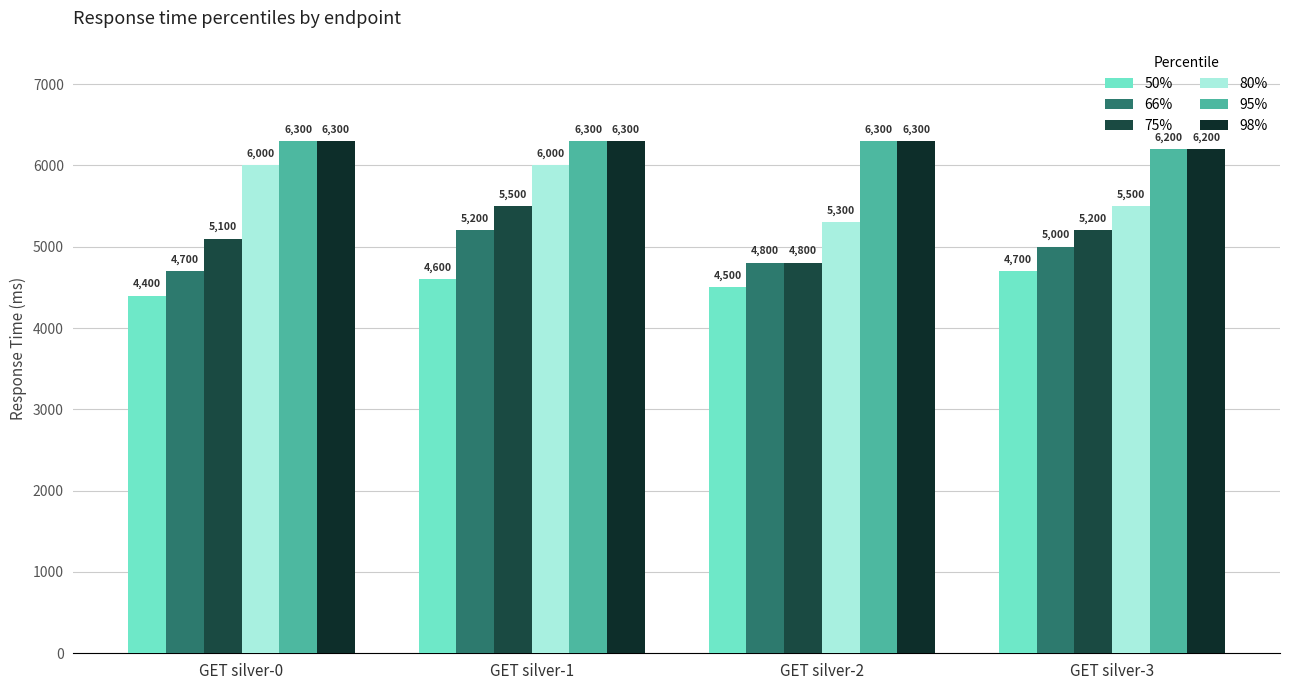

Which has a higher value, GET silver-2 or GET silver-0?

GET silver-2